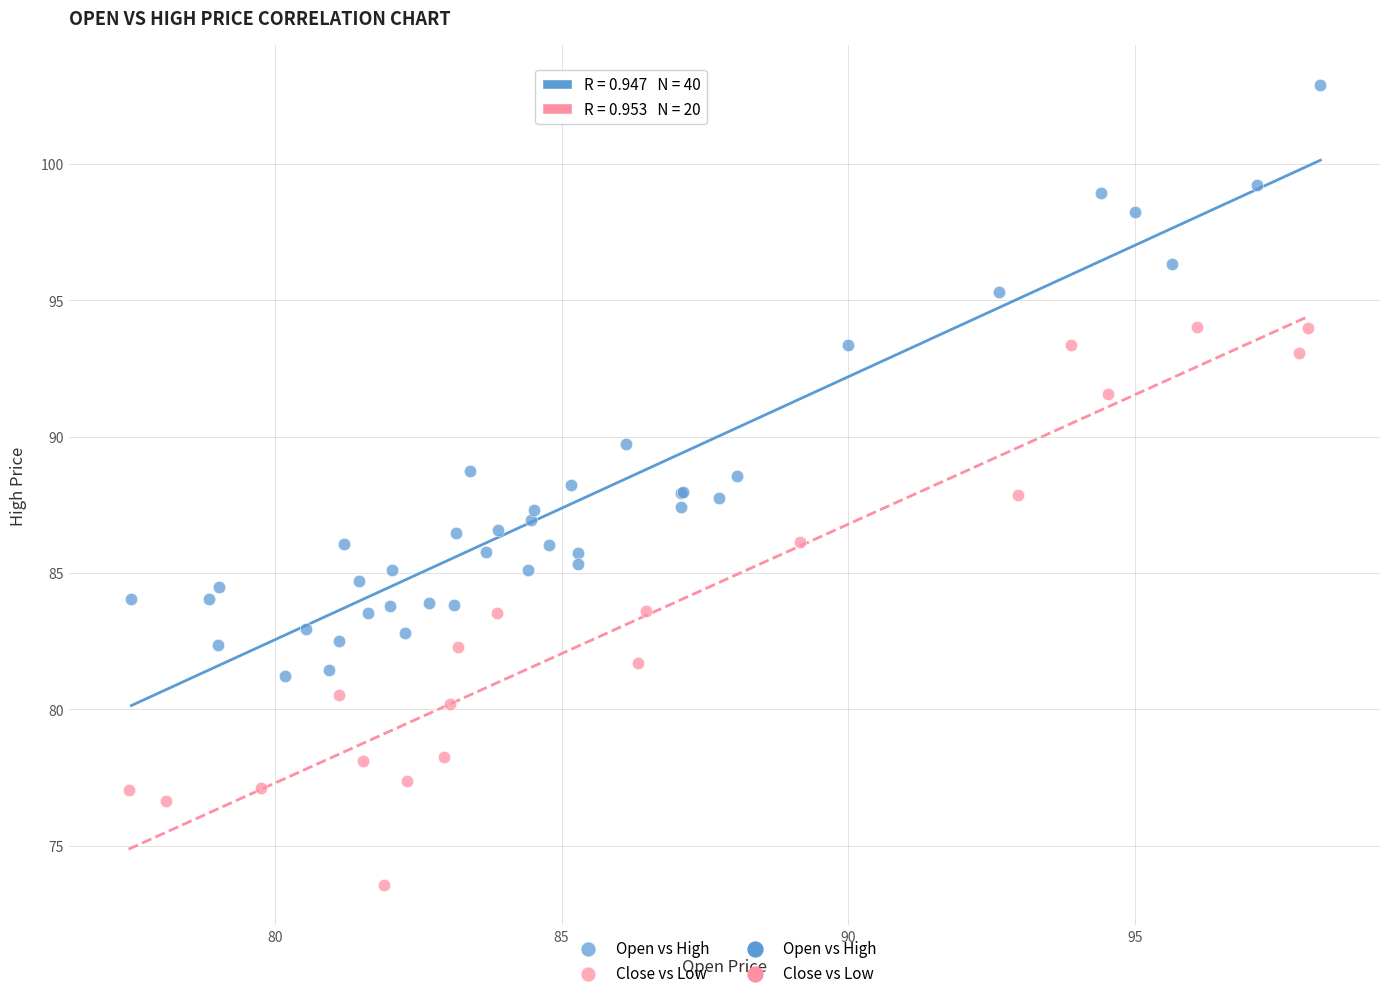

Which series contains the highest Y value?

Open vs High